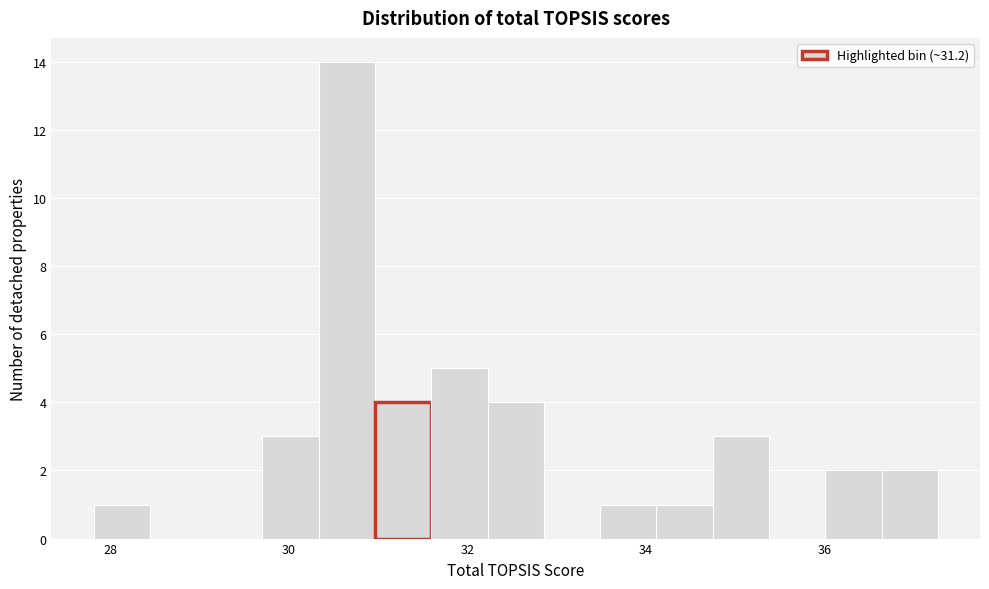

Around what value on the x-axis is the tallest bar? Give the approximate position of its centre, as read against the axis.

30.6